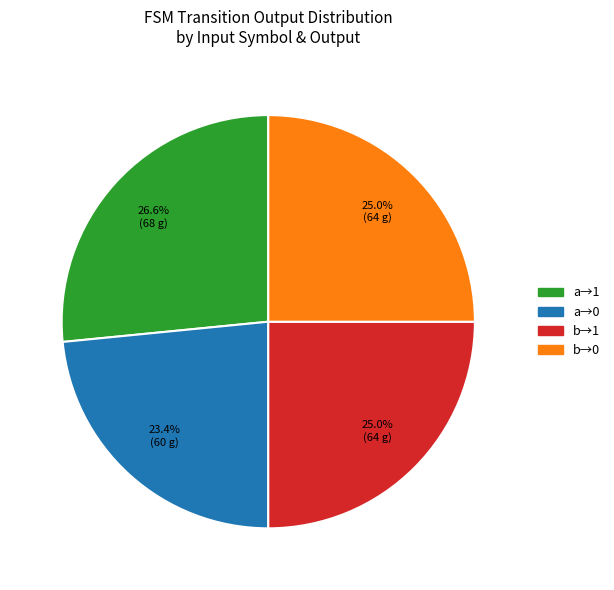

Is there a majority slice in this chart?

No